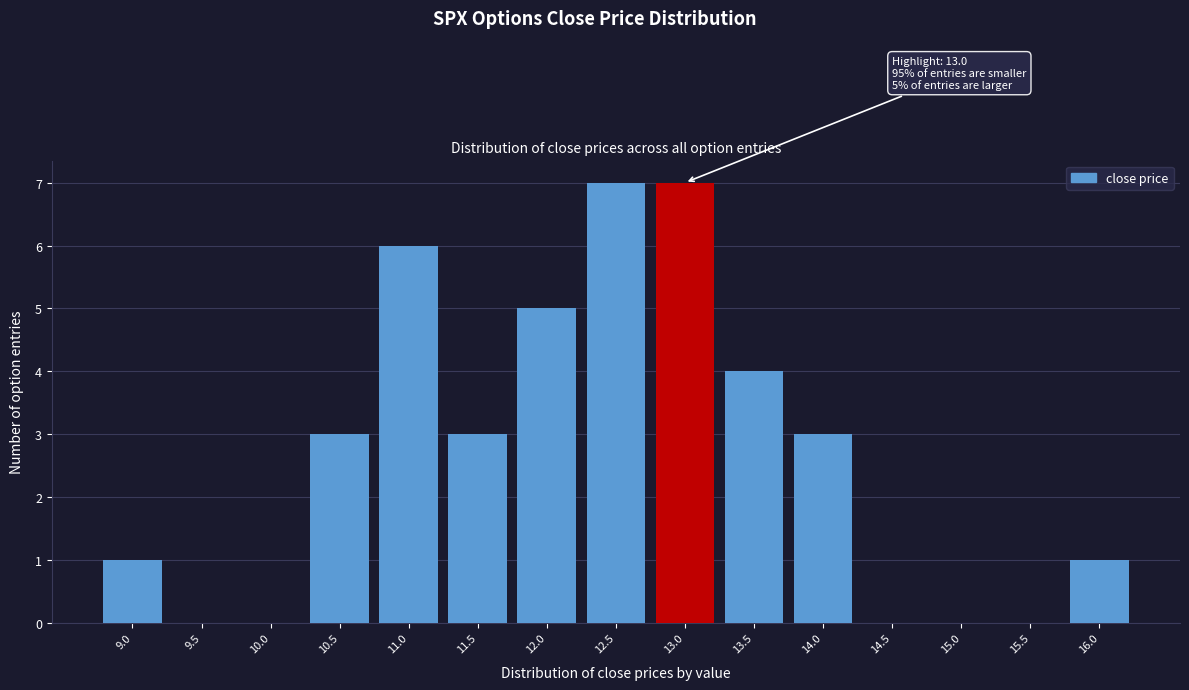

Reading left to right, extract all data points from this chart.

9.0=1	9.5=0	10.0=0	10.5=3	11.0=6	11.5=3	12.0=5	12.5=7	13.0=7	13.5=4	14.0=3	14.5=0	15.0=0	15.5=0	16.0=1